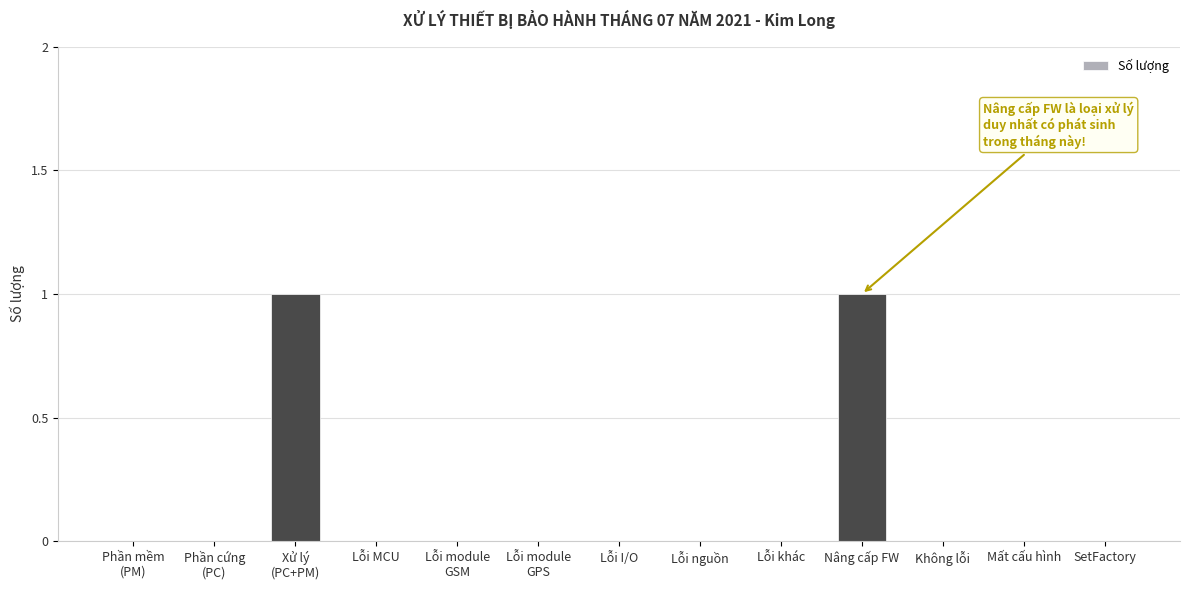

Is it true that the value at Không lỗi is -1?

False